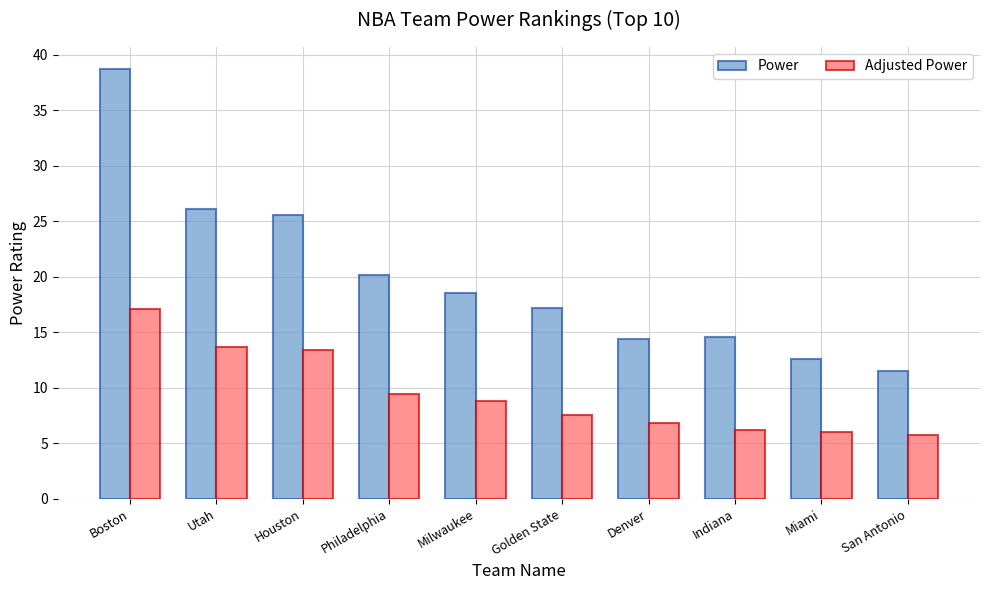

At which category does the chart reach its peak across all series?

Boston